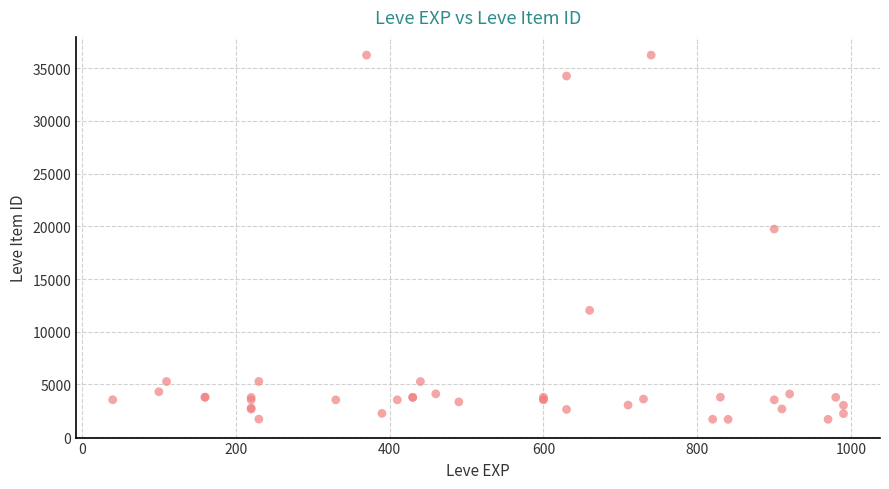

What Y value in the scatter plot is closest to 18967?

19744